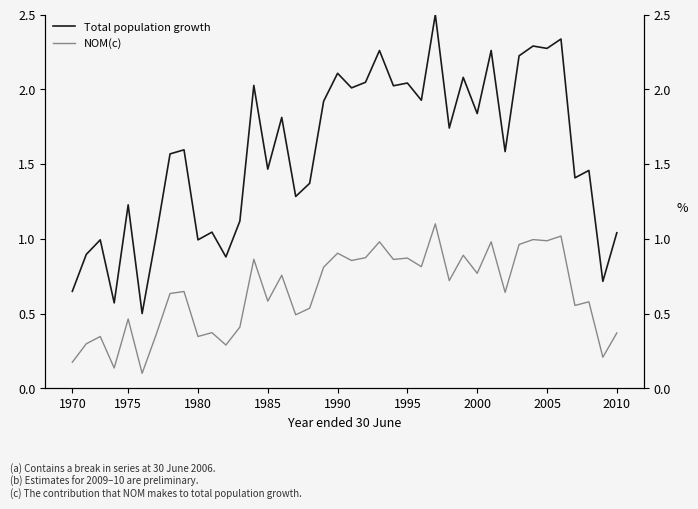

Count the number of categories in the chart.

40